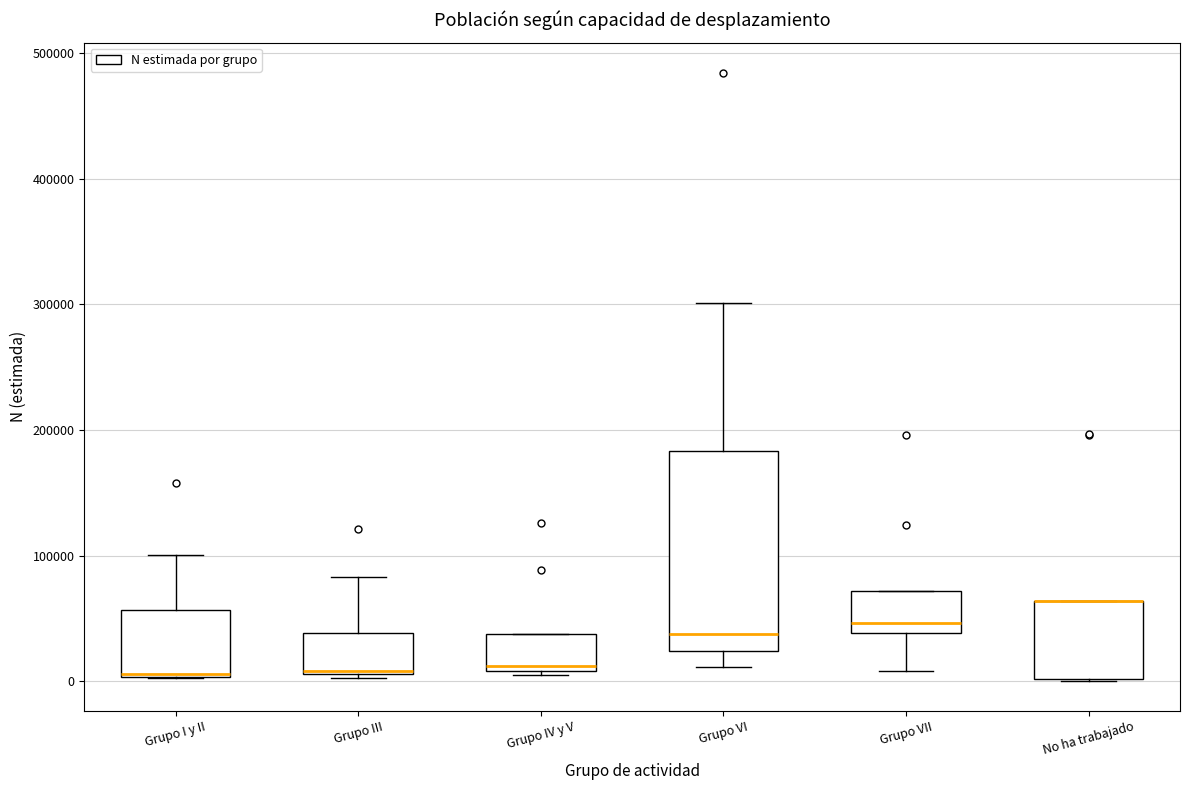

Reading left to right, read every box against the y-axis: the position of its median line, the range the box covers, and the ends of its whiskers. The values are not printed on the chart, so give them approximately, as read against the axis.

Grupo I y II: median 10000 (drawn on the box's lower edge), box 0 to 60000, whiskers 0 to 100000
Grupo III: median 10000, box 10000 to 40000, whiskers 0 to 80000
Grupo IV y V: median 10000 (just above the box's lower edge), box 10000 to 40000, whiskers 10000 to 40000
Grupo VI: median 40000, box 20000 to 180000, whiskers 10000 to 300000
Grupo VII: median 50000, box 40000 to 70000, whiskers 10000 to 70000
No ha trabajado: median 60000 (drawn on the box's upper edge), box 0 to 60000, whiskers 0 to 60000